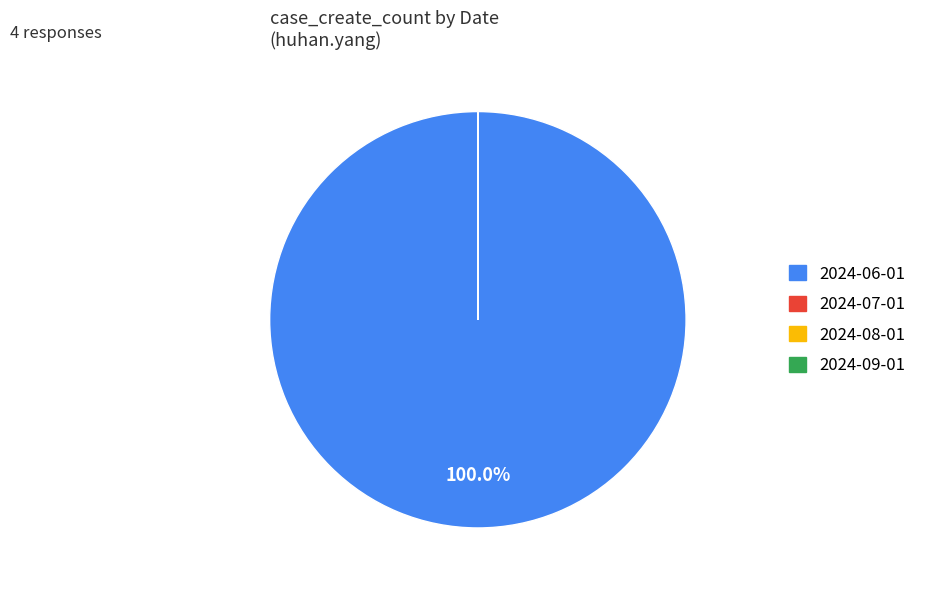

To the nearest percent, what percentage of the pie is 2024-06-01?

100%